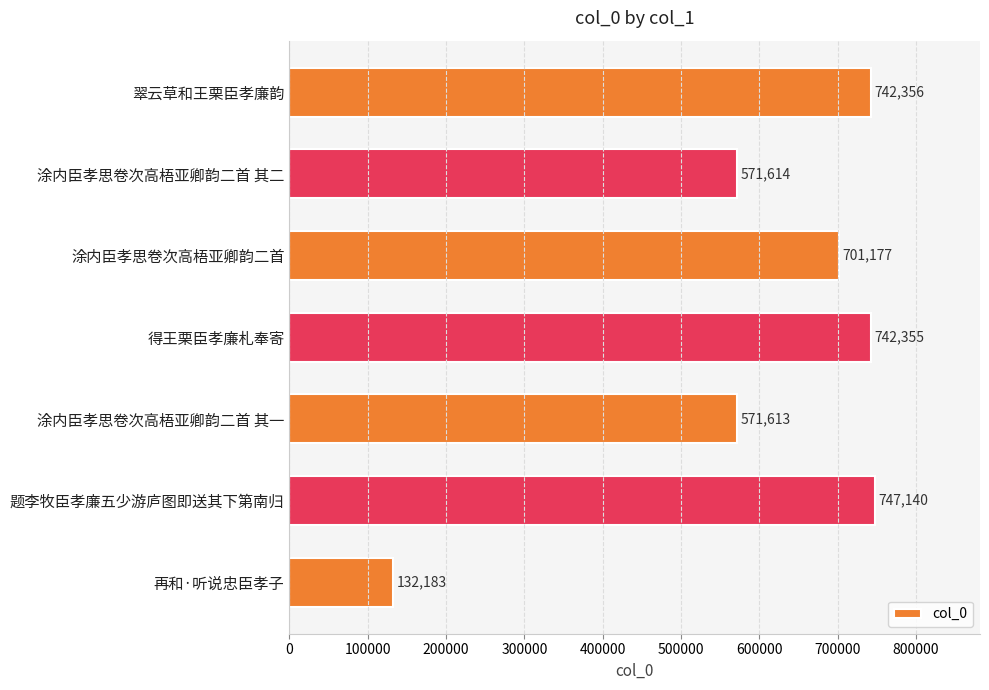

Read the value at 题李牧臣孝廉五少游庐图即送其下第南归.

747140